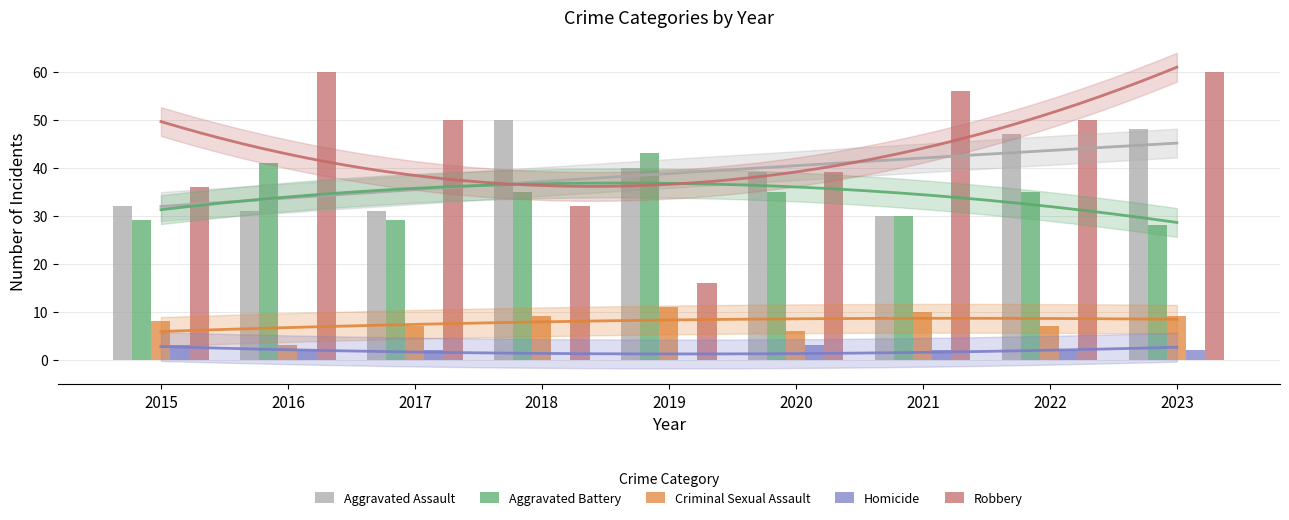

At 2023, list the series in order from smallest to largest.

Homicide, Criminal Sexual Assault, Aggravated Battery, Aggravated Assault, Robbery